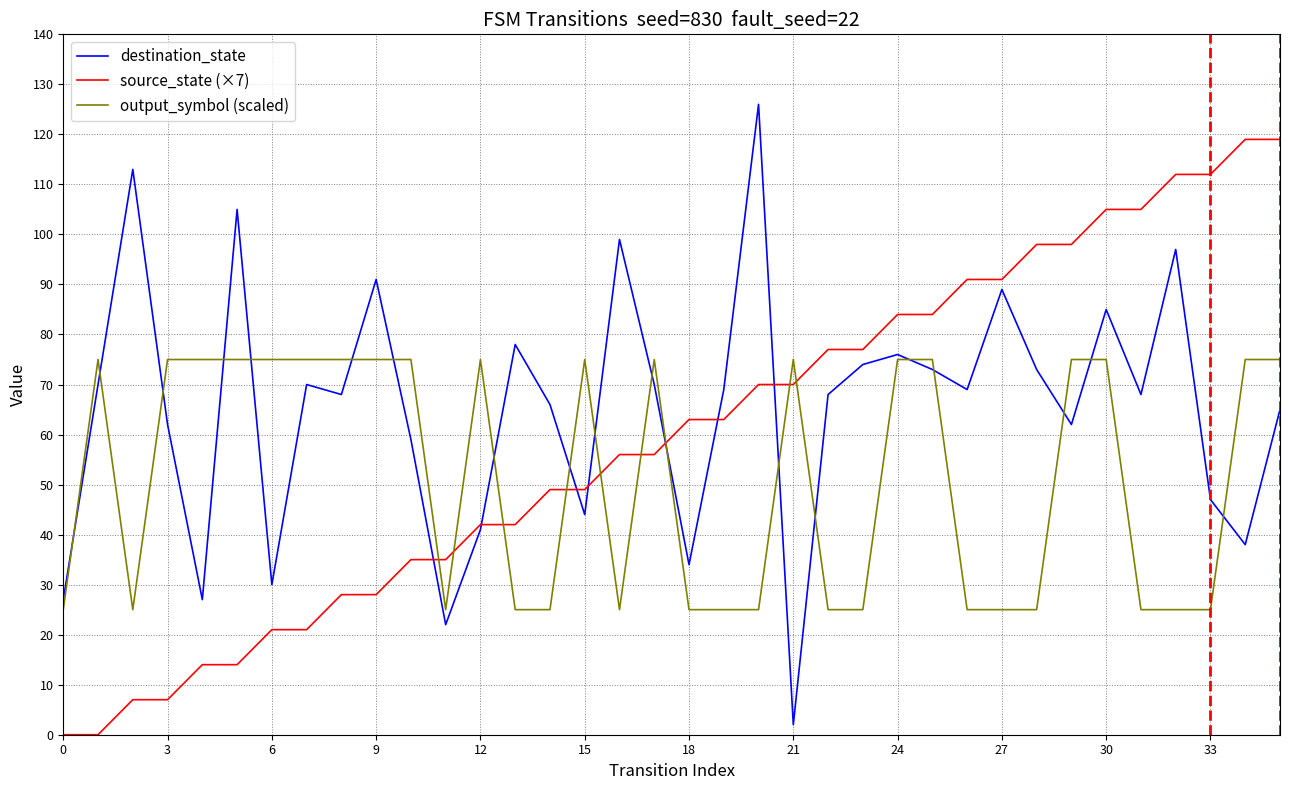

List the series in order of their overall mean, lowest first.

output_symbol (scaled), source_state (×7), destination_state